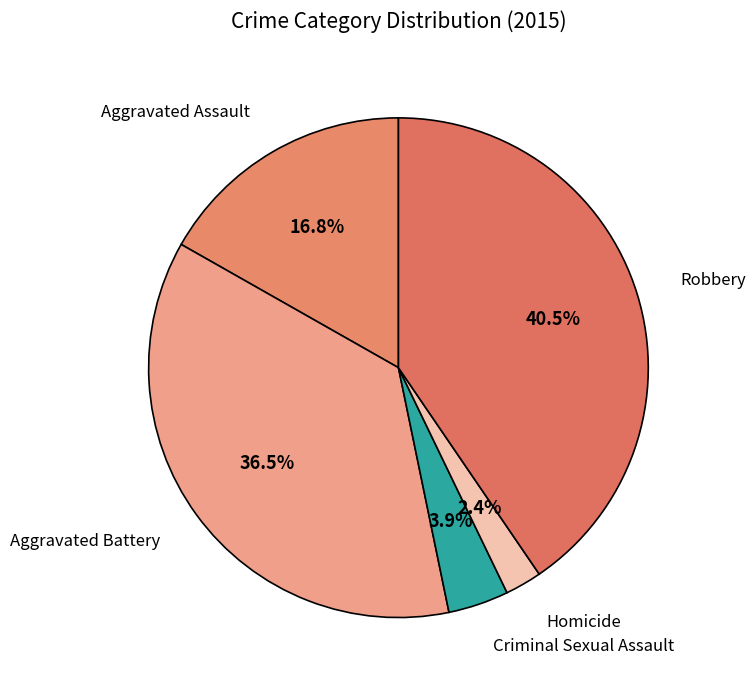

How many slices are in this pie chart?

5